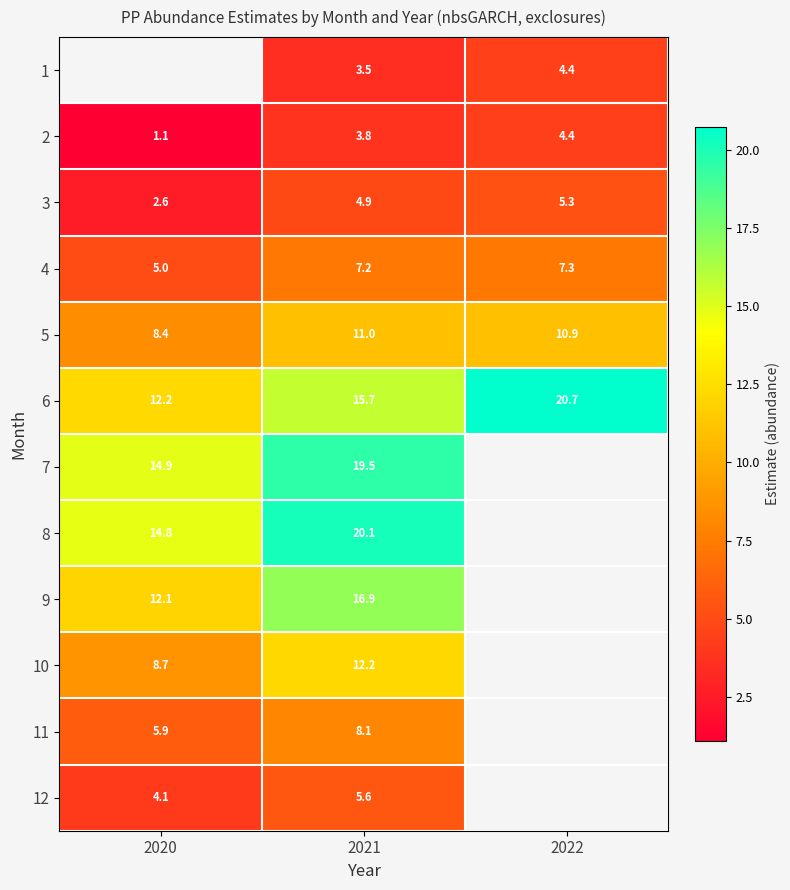

Is the value of 2 at 2022 greater than the value of 3 at 2021?

No